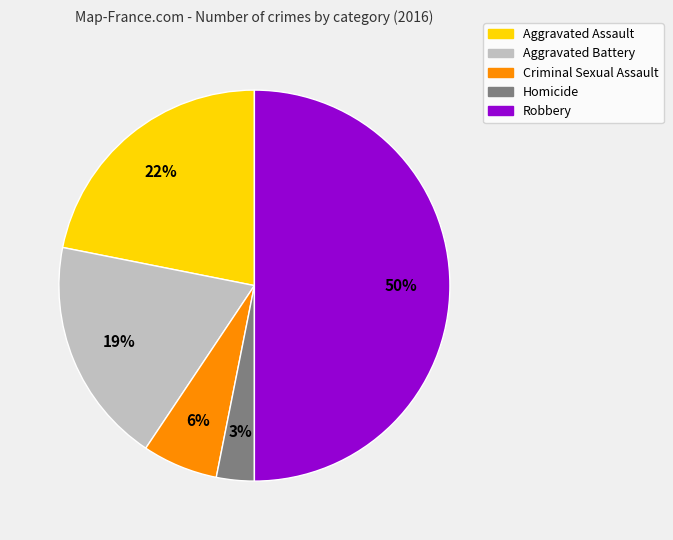

To the nearest percent, what is the combined percentage of Robbery and Homicide?

53%